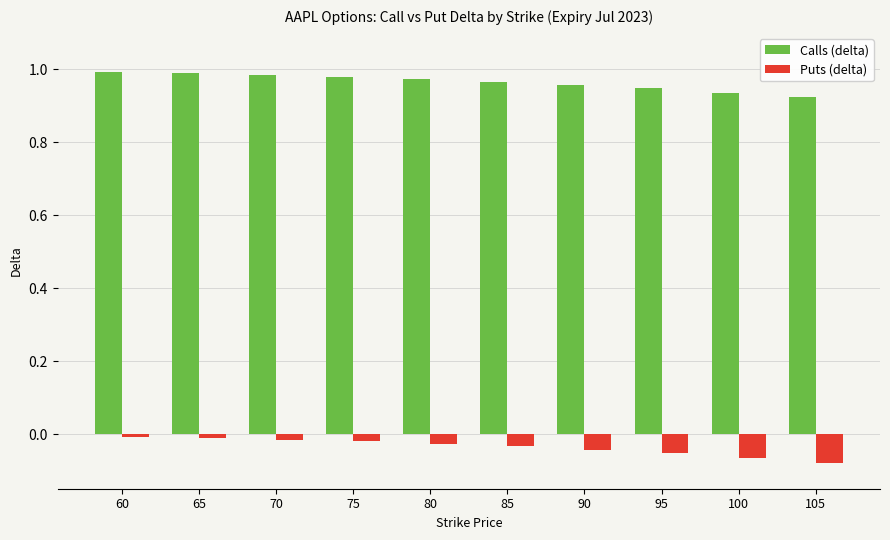

Which series has the largest total across all categories?

Calls (delta)